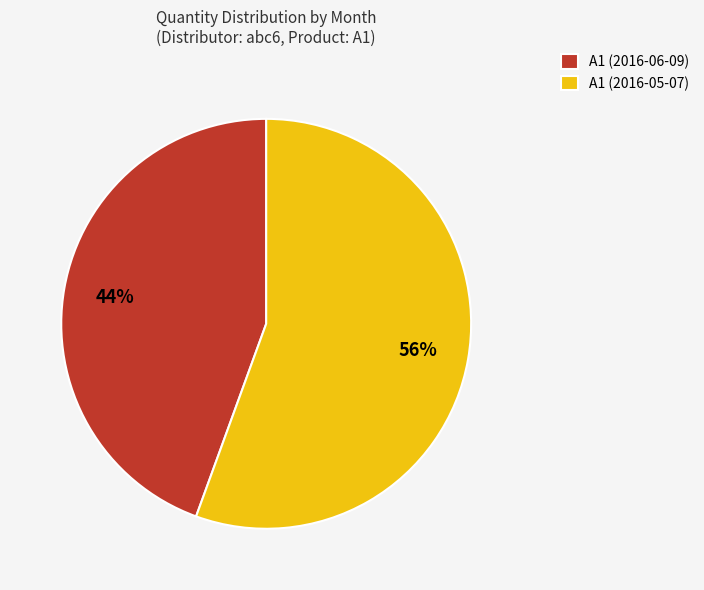

What is the ratio of the value at A1 (2016-06-09) to the value at A1 (2016-05-07)?

0.8